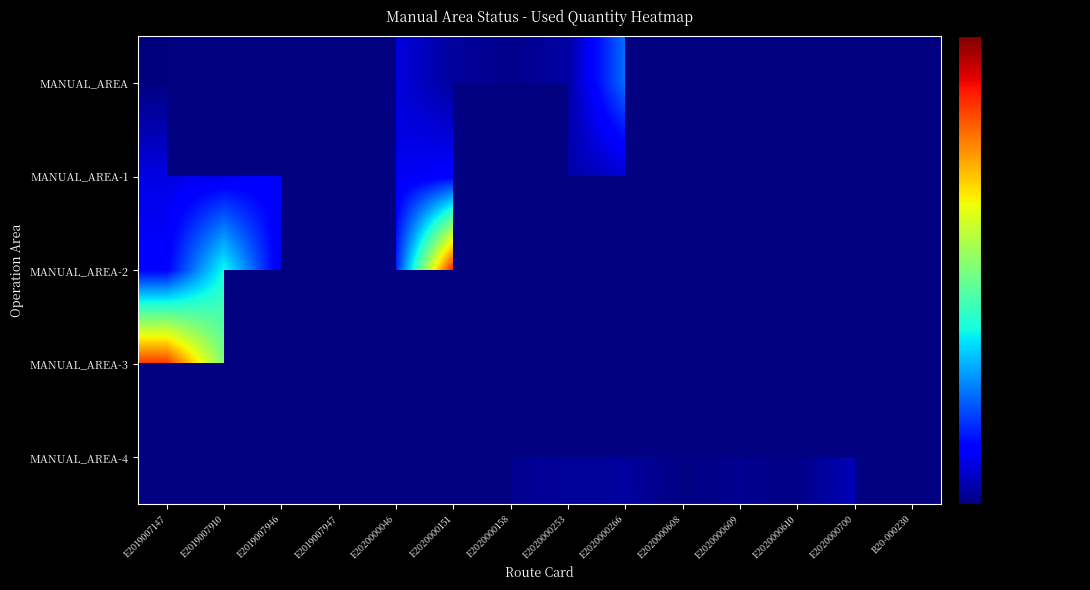

Read the MANUAL_AREA-1 value at E2019007147.

1547.0